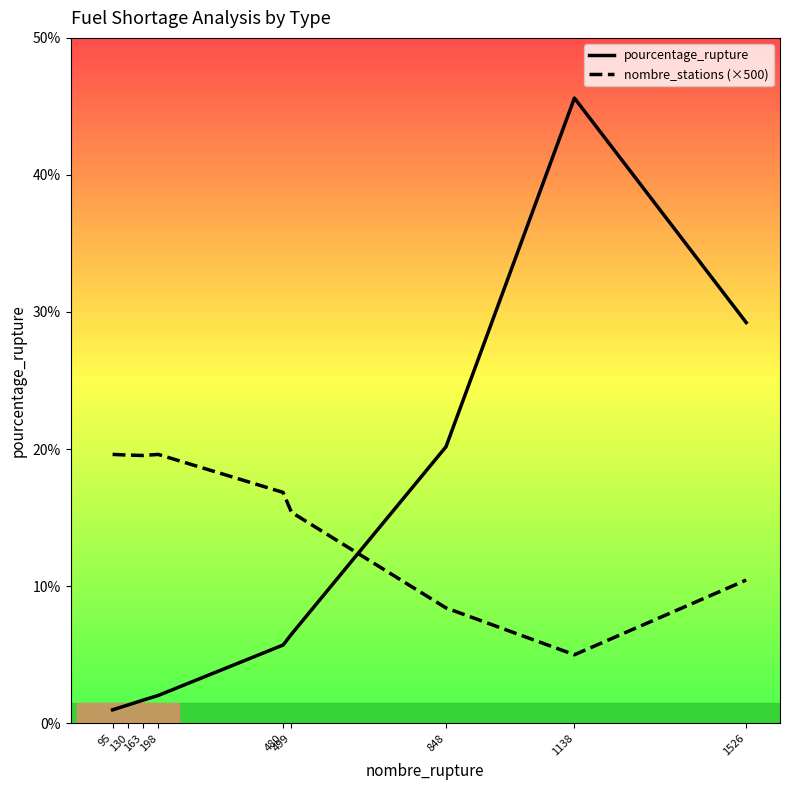

List the labels in order of nombre_stations (×500) value, largest first.

95, 198, 130, 163, 480, 499, 1526, 848, 1138